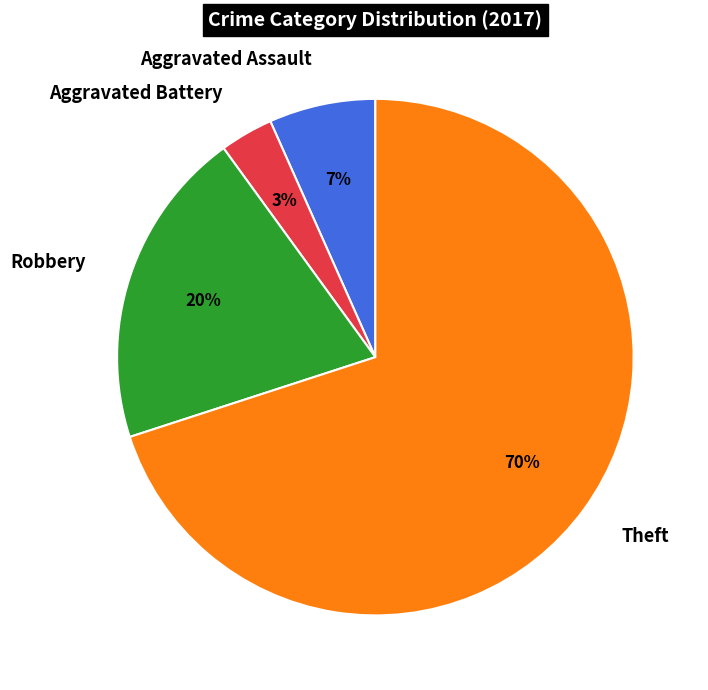

Rank the categories by value from highest to lowest.

Theft, Robbery, Aggravated Assault, Aggravated Battery